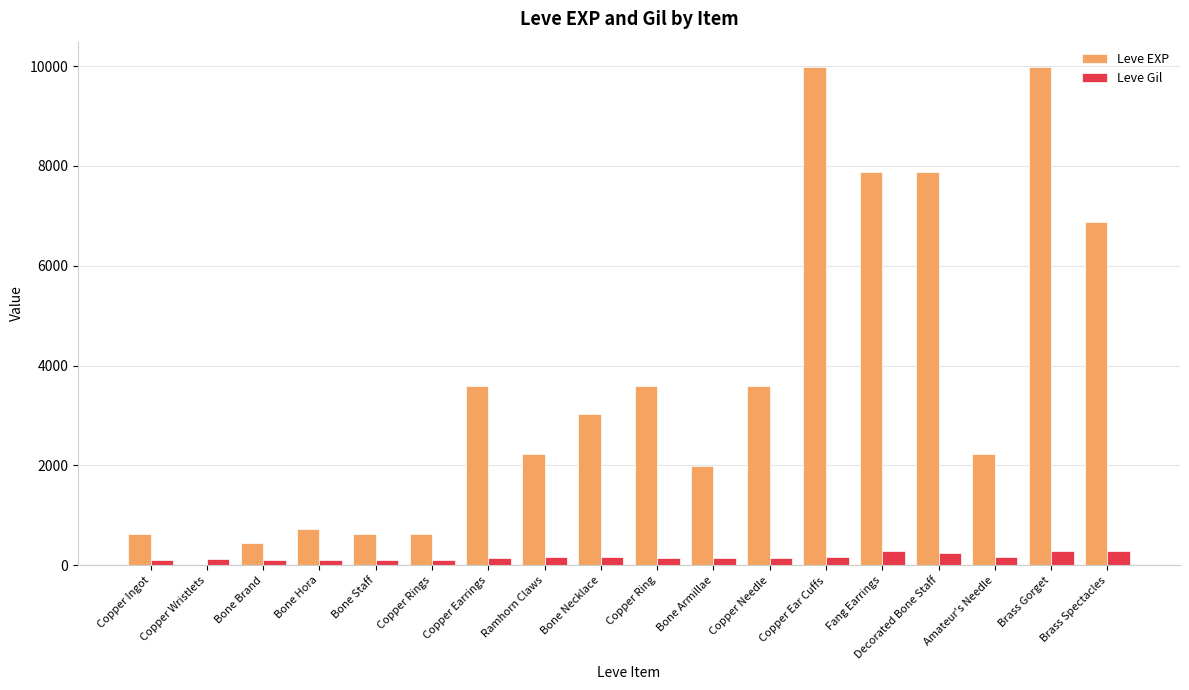

True or false: Leve Gil has a value of 250 at Decorated Bone Staff.

True